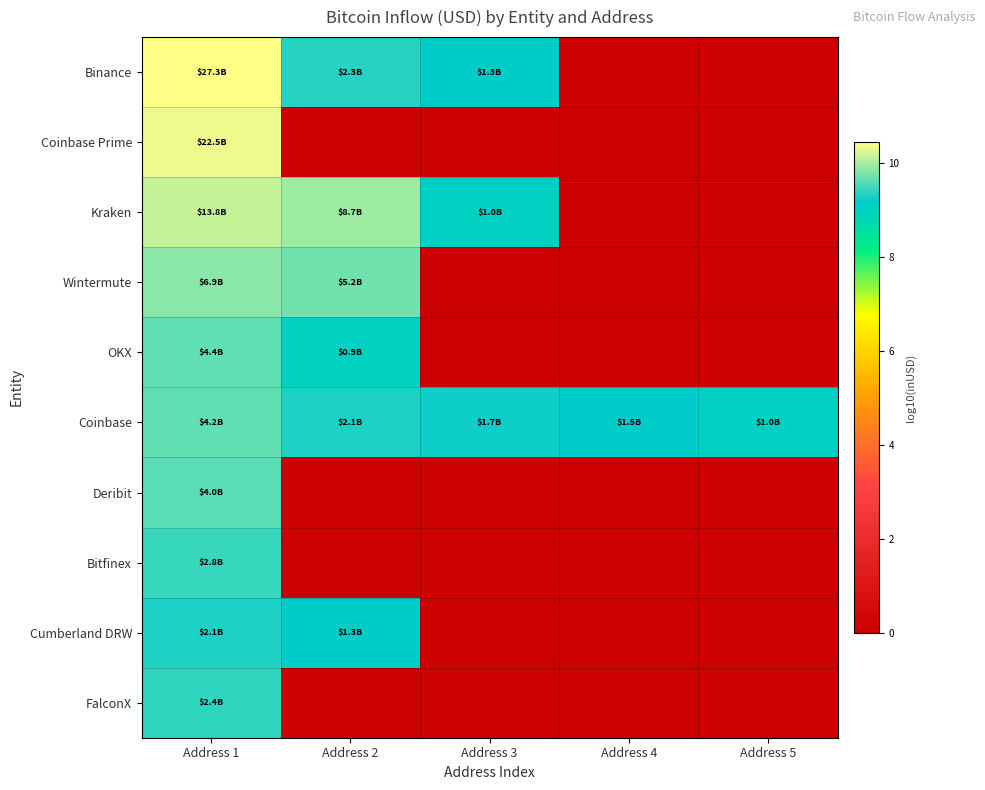

Reading left to right, extract all data points from this chart.

Binance: Address 1=10.4	Address 2=9.4	Address 3=9.1	Address 4=0.0	Address 5=0.0
Coinbase Prime: Address 1=10.4	Address 2=0.0	Address 3=0.0	Address 4=0.0	Address 5=0.0
Kraken: Address 1=10.1	Address 2=9.9	Address 3=9.0	Address 4=0.0	Address 5=0.0
Wintermute: Address 1=9.8	Address 2=9.7	Address 3=0.0	Address 4=0.0	Address 5=0.0
OKX: Address 1=9.6	Address 2=9.0	Address 3=0.0	Address 4=0.0	Address 5=0.0
Coinbase: Address 1=9.6	Address 2=9.3	Address 3=9.2	Address 4=9.2	Address 5=9.0
Deribit: Address 1=9.6	Address 2=0.0	Address 3=0.0	Address 4=0.0	Address 5=0.0
Bitfinex: Address 1=9.5	Address 2=0.0	Address 3=0.0	Address 4=0.0	Address 5=0.0
Cumberland DRW: Address 1=9.3	Address 2=9.1	Address 3=0.0	Address 4=0.0	Address 5=0.0
FalconX: Address 1=9.4	Address 2=0.0	Address 3=0.0	Address 4=0.0	Address 5=0.0